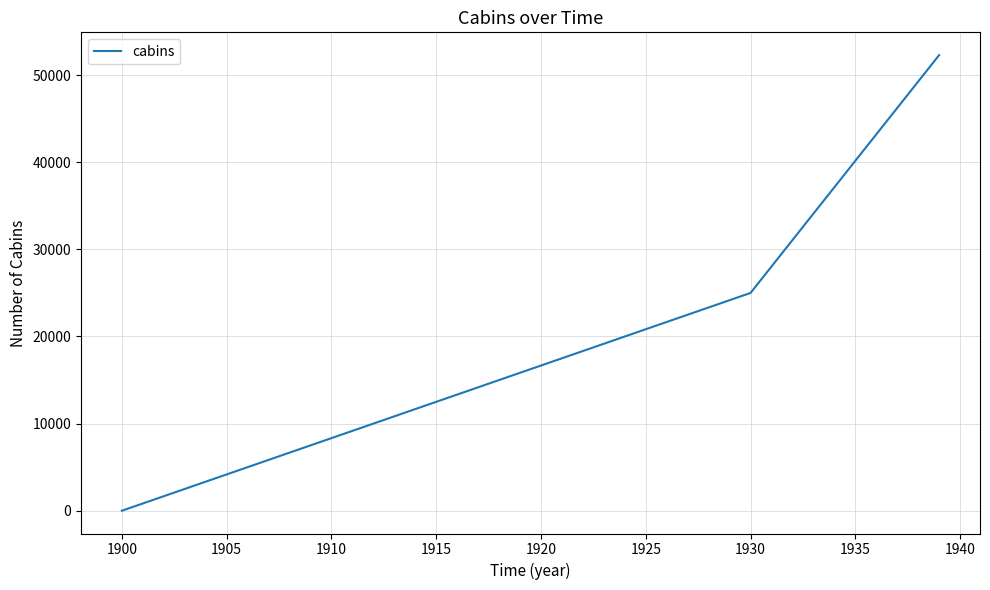

What is the maximum value shown in the chart?

52300.0